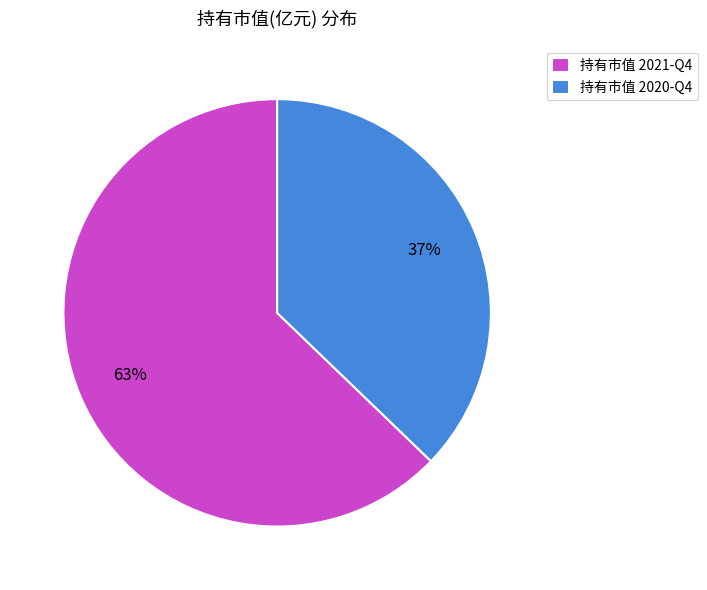

Is it true that 持有市值 2020-Q4 is 37% of the pie?

True